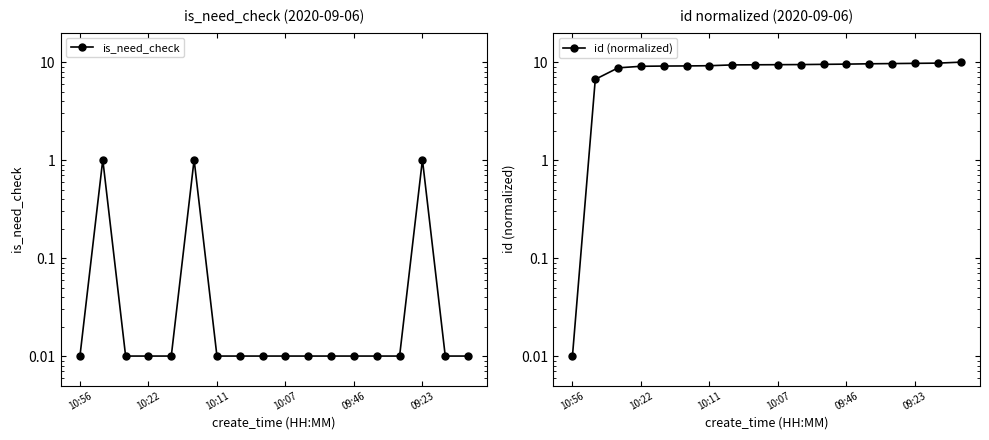

What is the spread (max minus min) of values at 09:23?

8.7